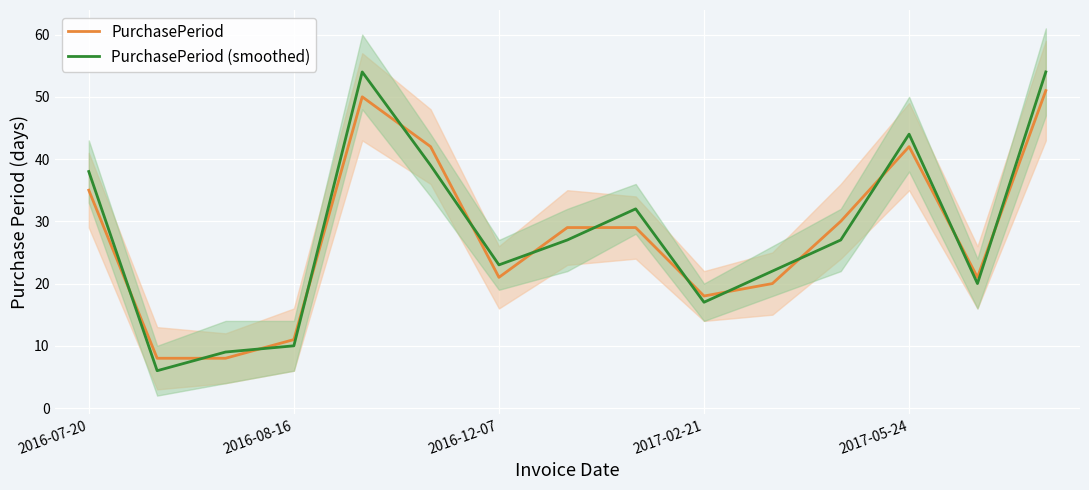

The PurchasePeriod series shows 42 at 2017-05-24. True or false?

True